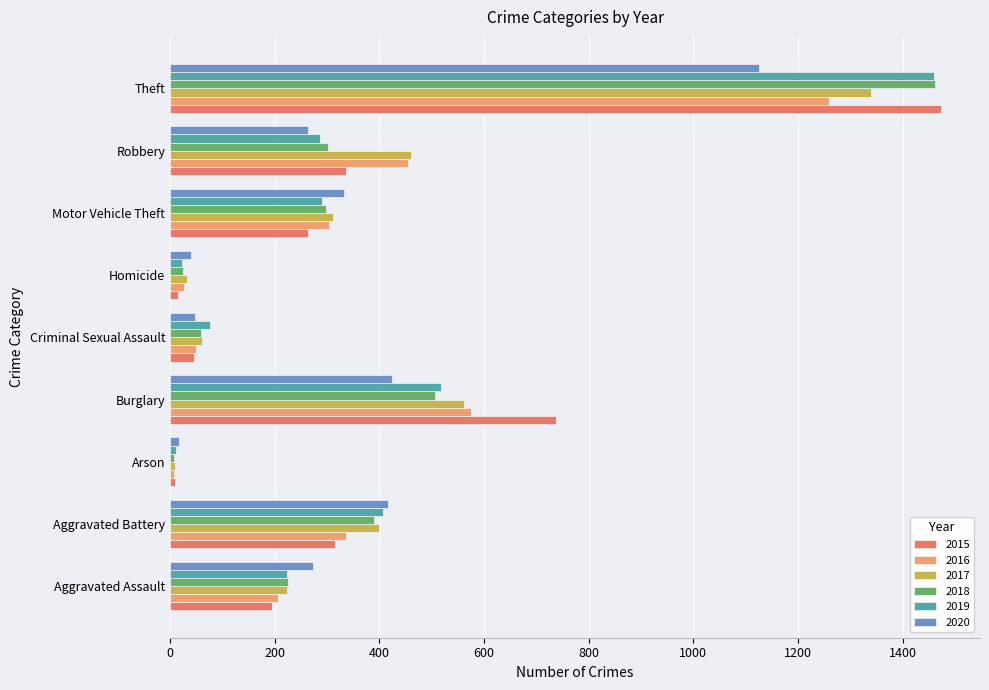

Which series has the largest range (max minus min)?

2015